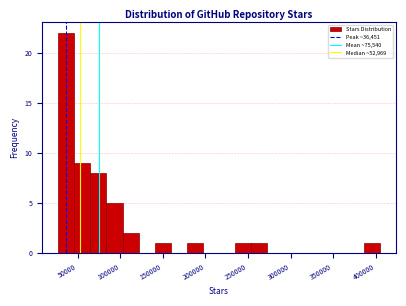

Read against the x-axis, roughly where is the centre of the tallest bar?

35000